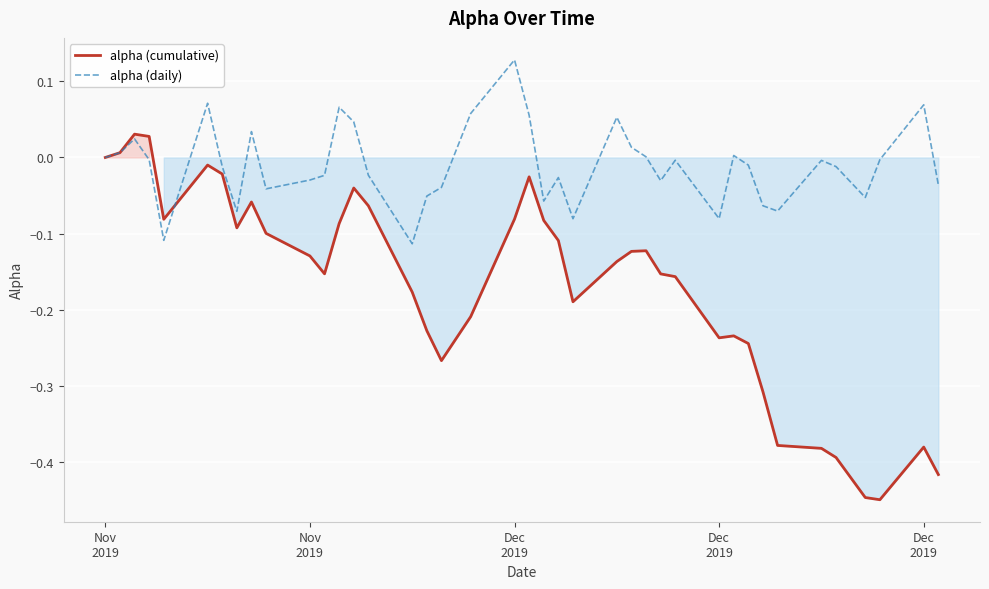

Rank the series by their average value, from highest to lowest.

alpha (daily), alpha (cumulative)